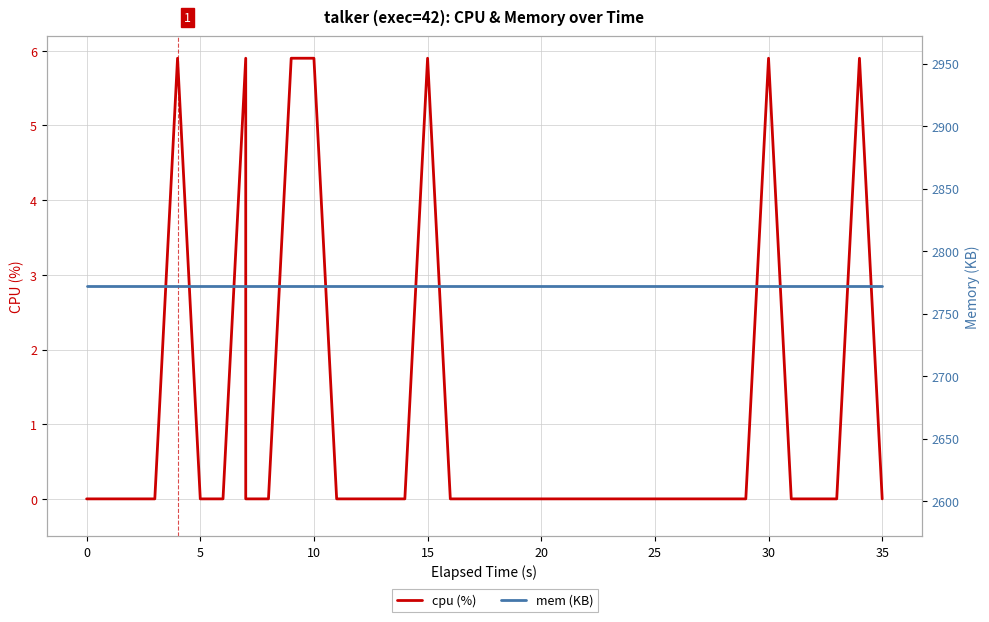

Does the chart have visible grid lines?

Yes